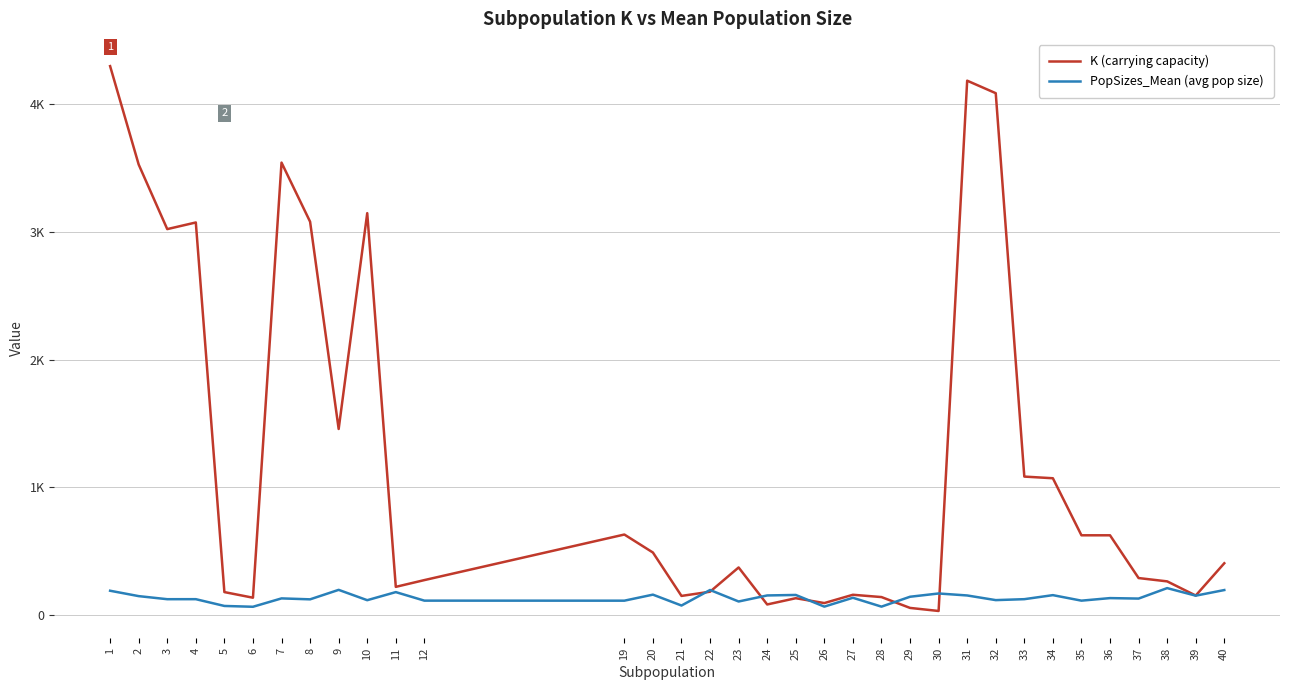

Is this an area chart (filled region under the line)?

No